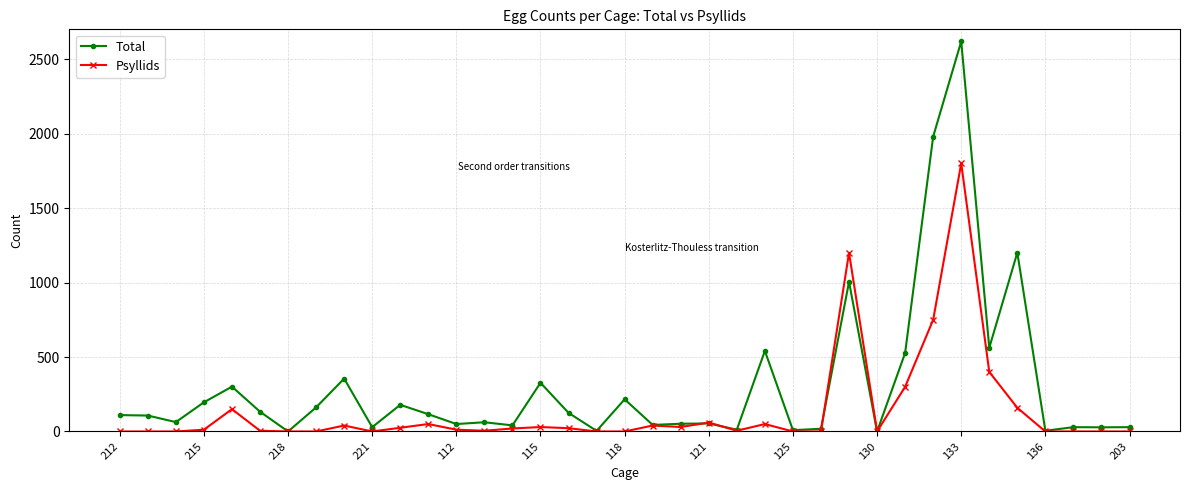

Which series has the widest spread of values?

Total